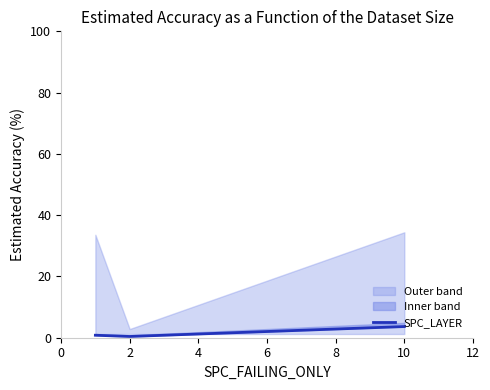

Which category has the lowest value across all series?

2